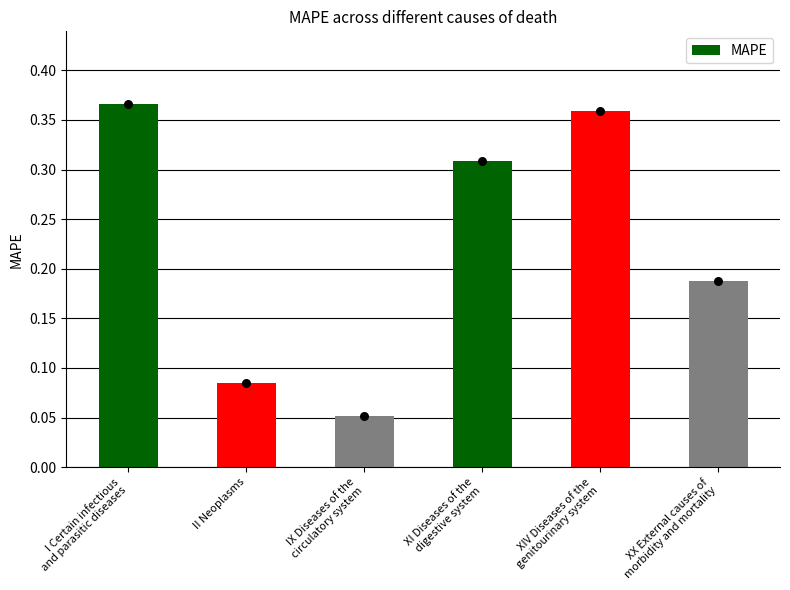

What is the change in value from XI Diseases of the
digestive system to XIV Diseases of the
genitourinary system?

+0.1